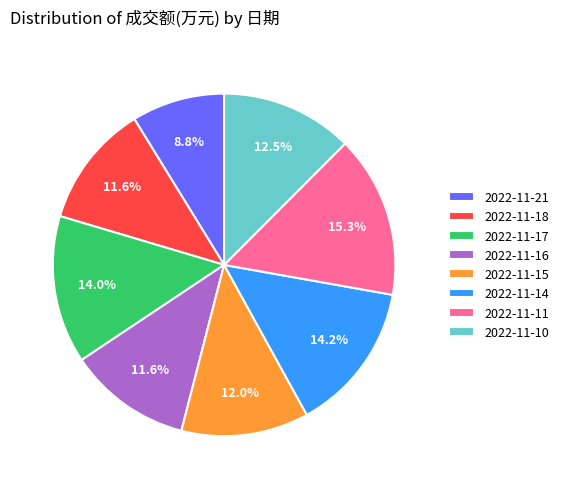

Do 2022-11-10 and 2022-11-18 together represent more than half of the pie?

No